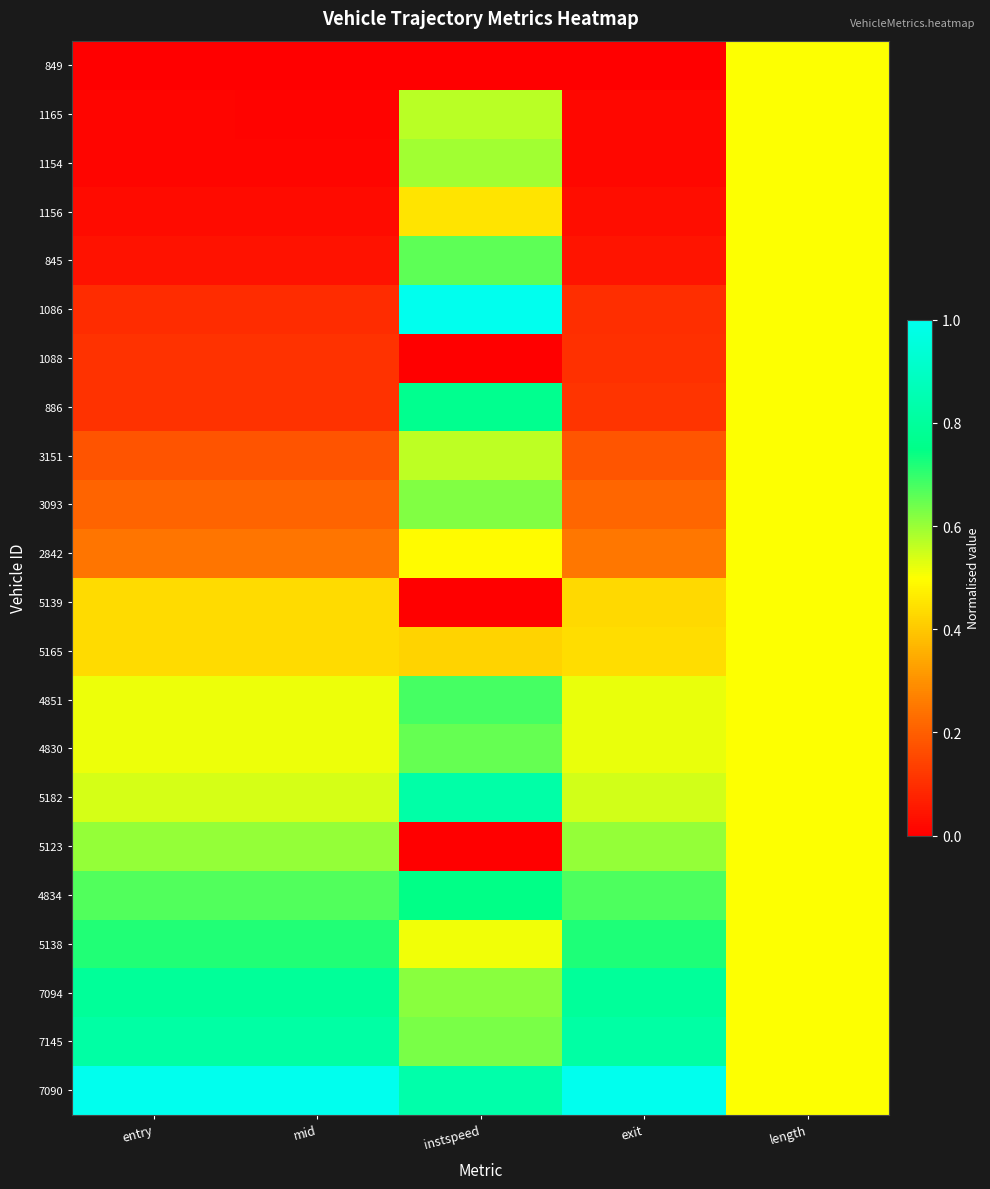

Reading left to right, list all the values displayed in this chart.

849: entry=0.0	mid=0.0	instspeed=0.0	exit=0.0	length=0.5
1165: entry=0.0	mid=0.0	instspeed=0.6	exit=0.0	length=0.5
1154: entry=0.0	mid=0.0	instspeed=0.6	exit=0.0	length=0.5
1156: entry=0.0	mid=0.0	instspeed=0.4	exit=0.0	length=0.5
845: entry=0.0	mid=0.0	instspeed=0.7	exit=0.0	length=0.5
1086: entry=0.1	mid=0.1	instspeed=1.0	exit=0.1	length=0.5
1088: entry=0.1	mid=0.1	instspeed=0.0	exit=0.1	length=0.5
886: entry=0.1	mid=0.1	instspeed=0.8	exit=0.1	length=0.5
3151: entry=0.2	mid=0.2	instspeed=0.6	exit=0.2	length=0.5
3093: entry=0.2	mid=0.2	instspeed=0.6	exit=0.2	length=0.5
2842: entry=0.2	mid=0.2	instspeed=0.5	exit=0.3	length=0.5
5139: entry=0.4	mid=0.4	instspeed=0.0	exit=0.4	length=0.5
5165: entry=0.4	mid=0.4	instspeed=0.4	exit=0.4	length=0.5
4851: entry=0.5	mid=0.5	instspeed=0.7	exit=0.5	length=0.5
4830: entry=0.5	mid=0.5	instspeed=0.6	exit=0.5	length=0.5
5182: entry=0.5	mid=0.5	instspeed=0.8	exit=0.5	length=0.5
5123: entry=0.6	mid=0.6	instspeed=0.0	exit=0.6	length=0.5
4834: entry=0.7	mid=0.7	instspeed=0.7	exit=0.7	length=0.5
5138: entry=0.7	mid=0.7	instspeed=0.5	exit=0.7	length=0.5
7094: entry=0.8	mid=0.8	instspeed=0.6	exit=0.8	length=0.5
7145: entry=0.8	mid=0.8	instspeed=0.6	exit=0.8	length=0.5
7090: entry=1.0	mid=1.0	instspeed=0.8	exit=1.0	length=0.5